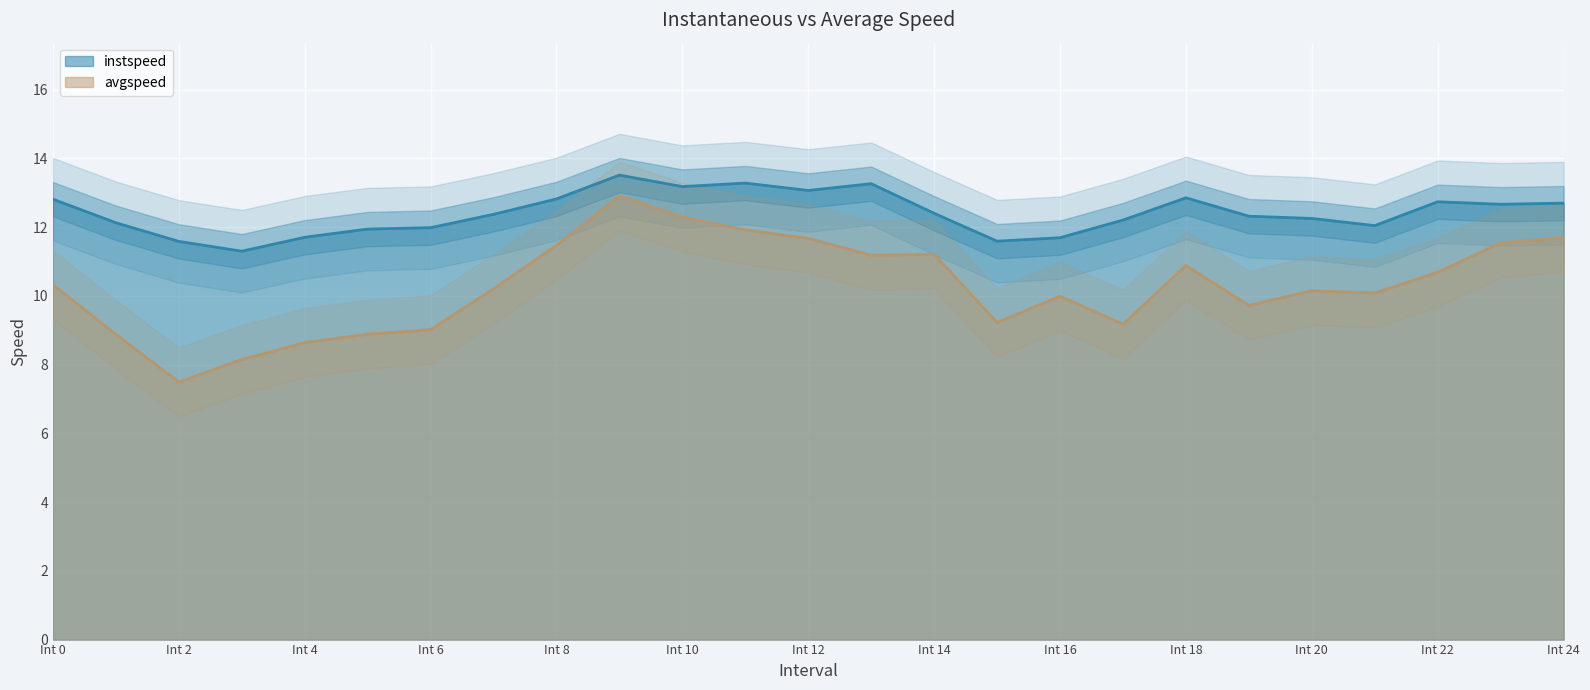

Where do instspeed and avgspeed first cross each other?

14.0 and 15.0